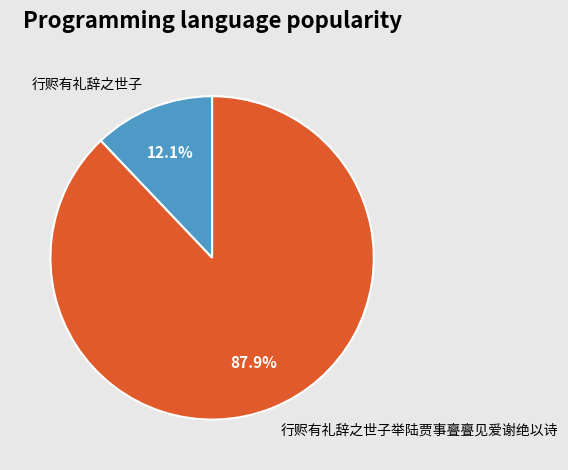

How much of the chart is everything except 行赆有礼辞之世子?

87.9%